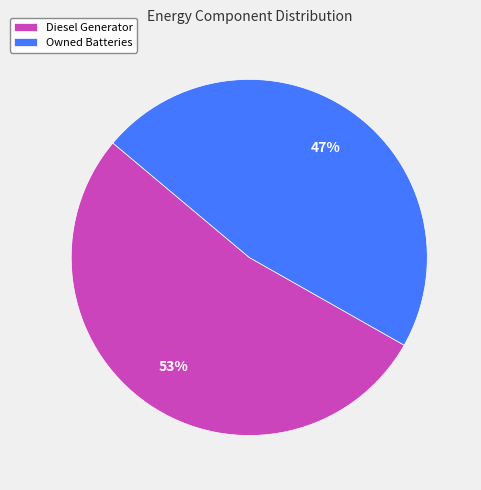

Rank the categories by value from highest to lowest.

Diesel Generator, Owned Batteries